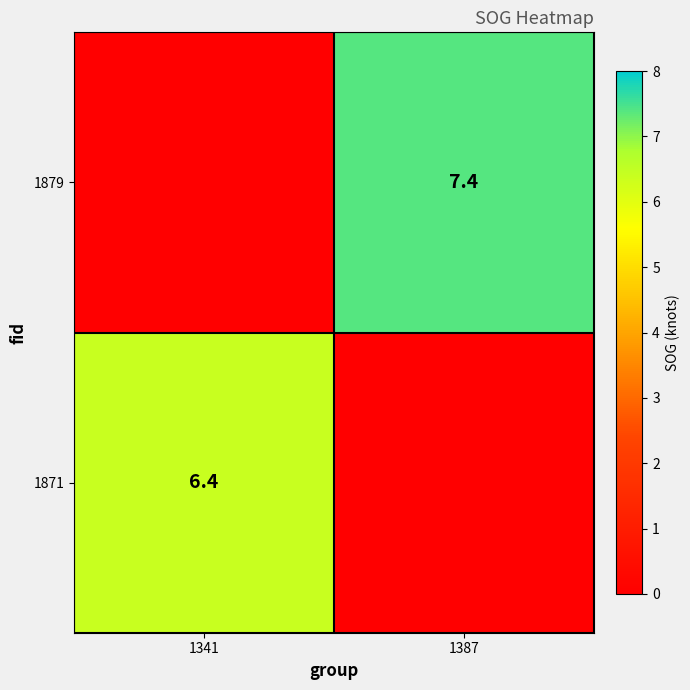

Which label corresponds to the smallest value in the chart?

1341